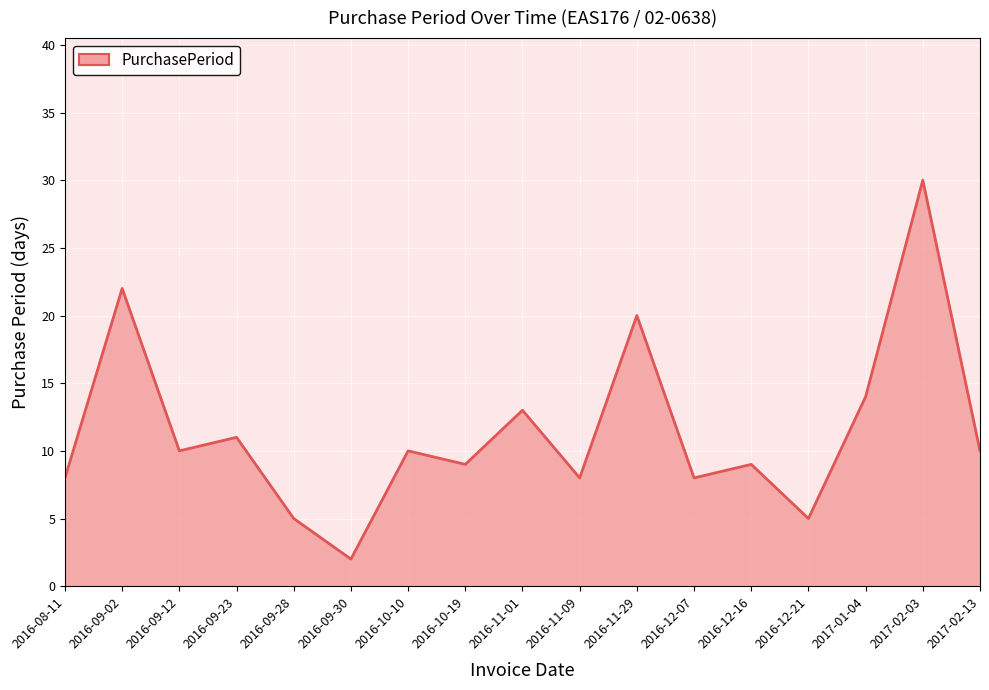

True or false: there are more than 1 points higher than both neighbors.

True